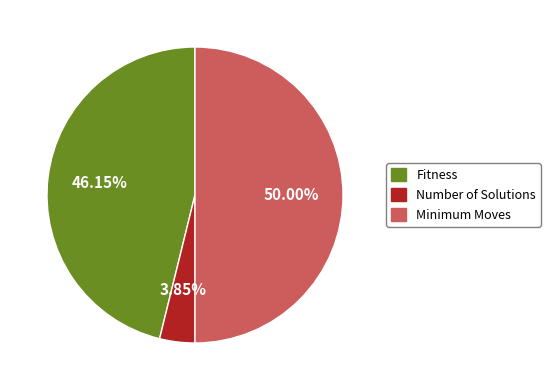

Is Fitness the majority of the pie?

No